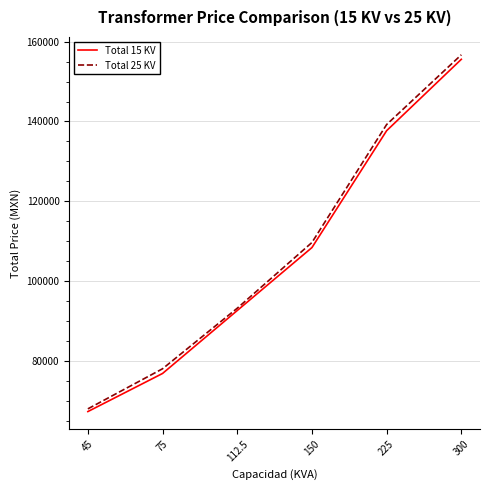

The value of Total 15 KV at 150 is 108438.0. True or false?

True